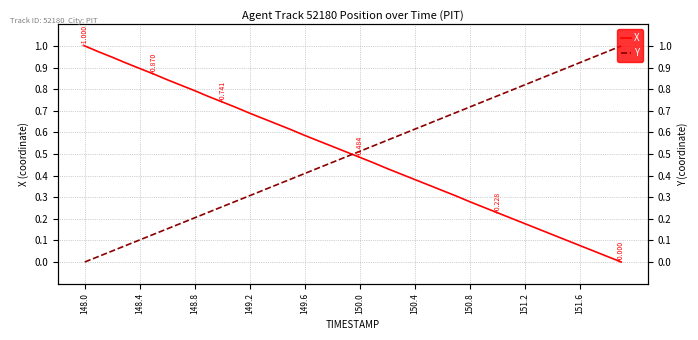

Which label corresponds to the largest value in the chart?

148.0